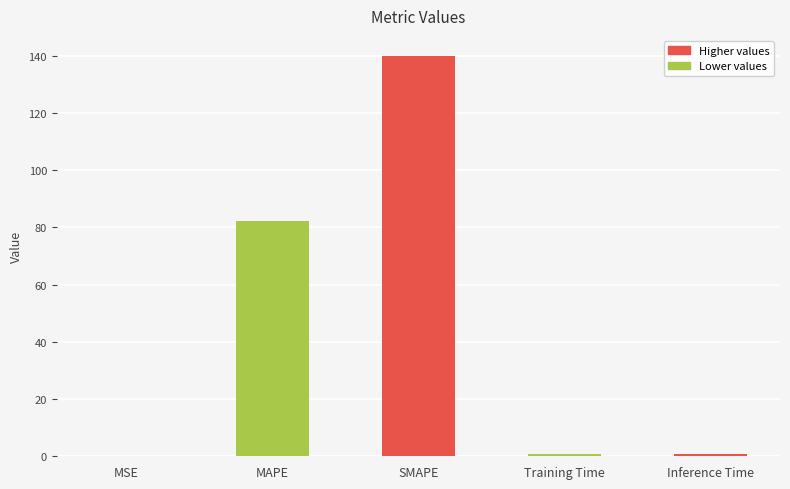

How many categories are shown in the chart?

5